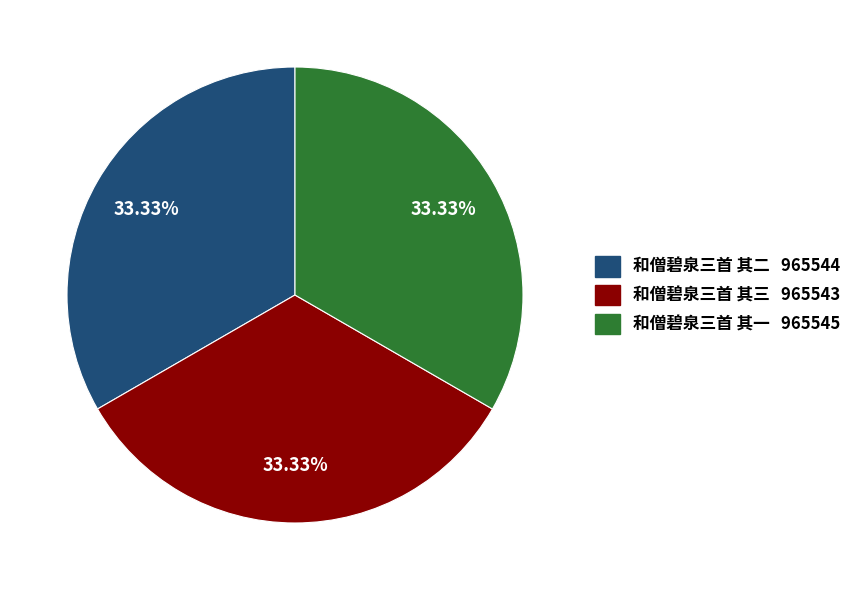

Approximately how many times larger is the value at 和僧碧泉三首 其二 compared to 和僧碧泉三首 其一?

1.0